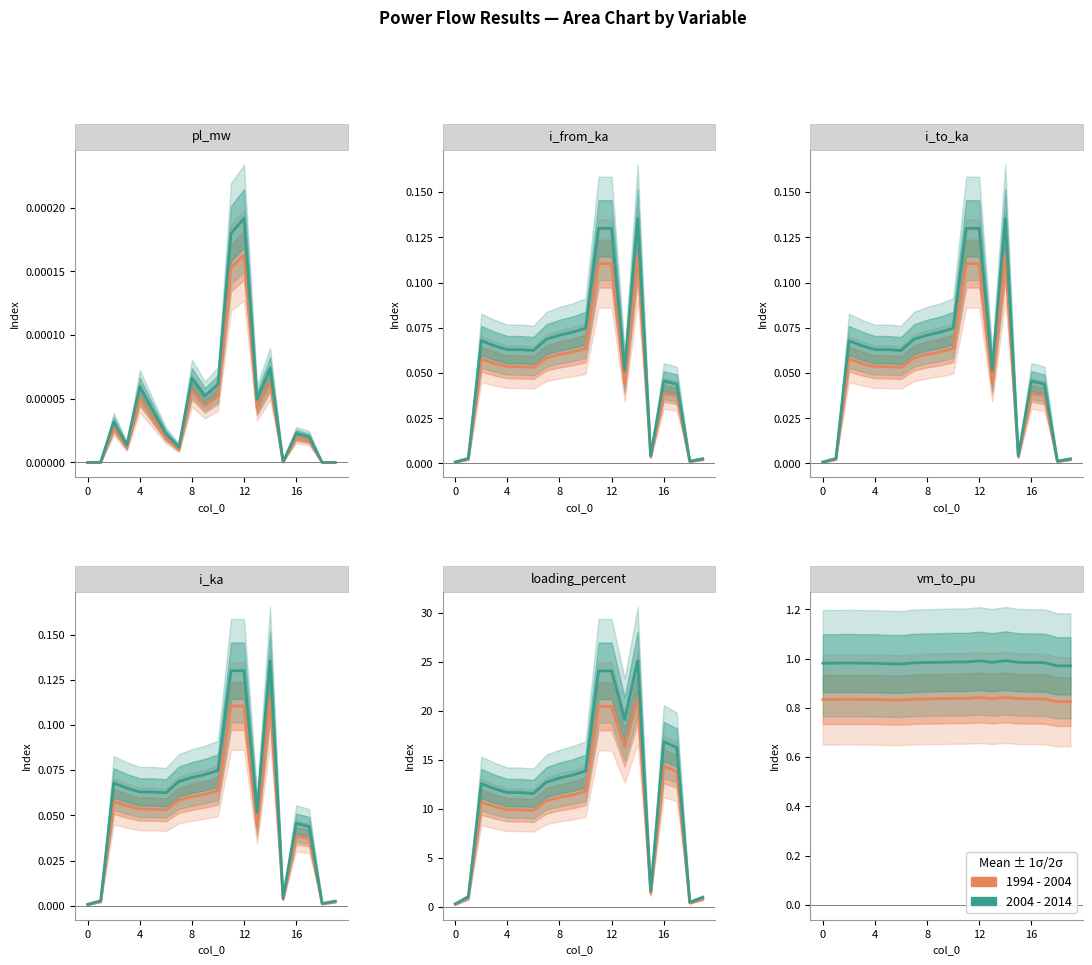

At how many categories does at least one series exceed 0?

20